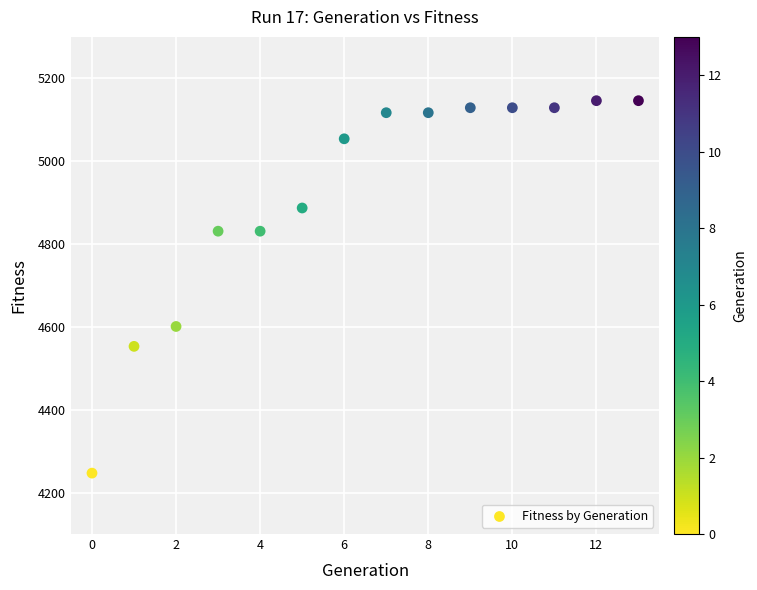

What Y value in the scatter plot is closest to 4696?

4601